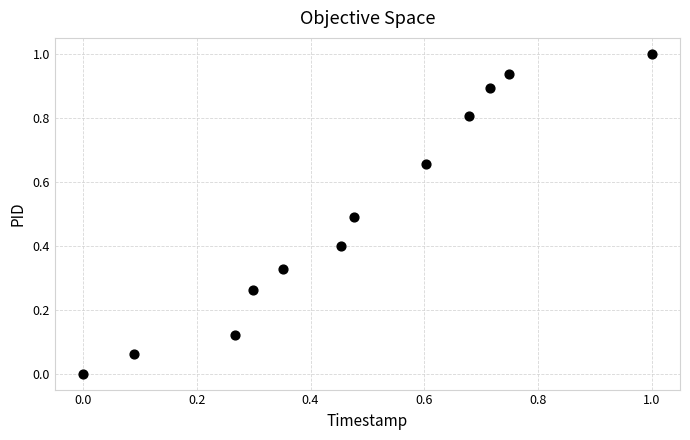

What is the average X value?

0.5